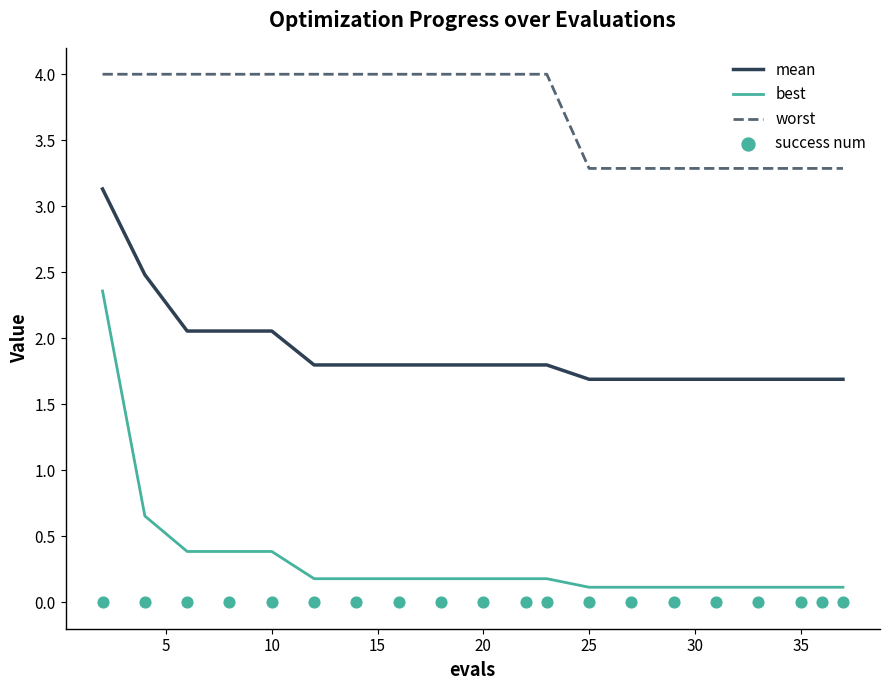

At how many categories does at least one series exceed 3?

20